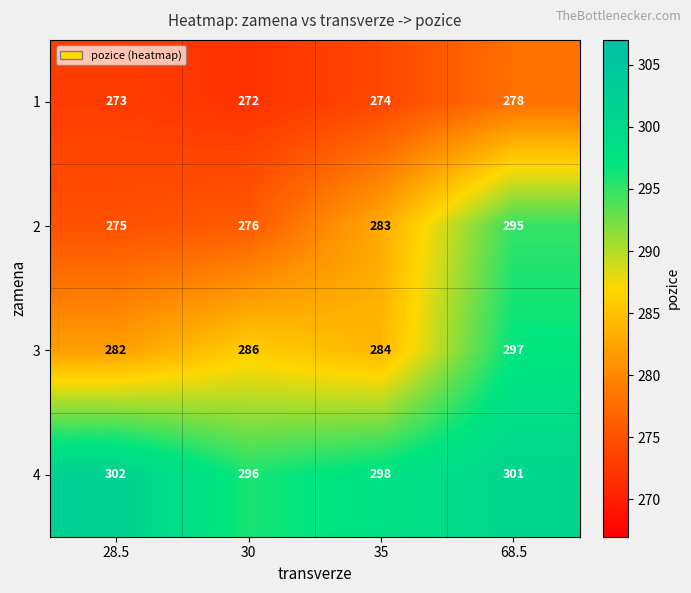

At how many categories does at least one series exceed 276?

4